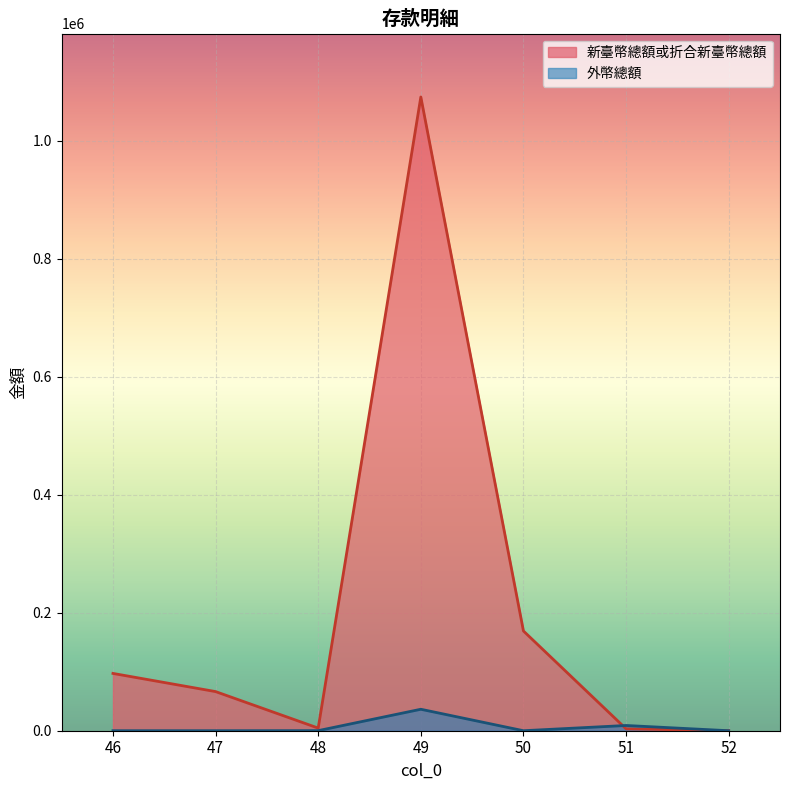

How many data points in 外幣總額 are above 0?

4